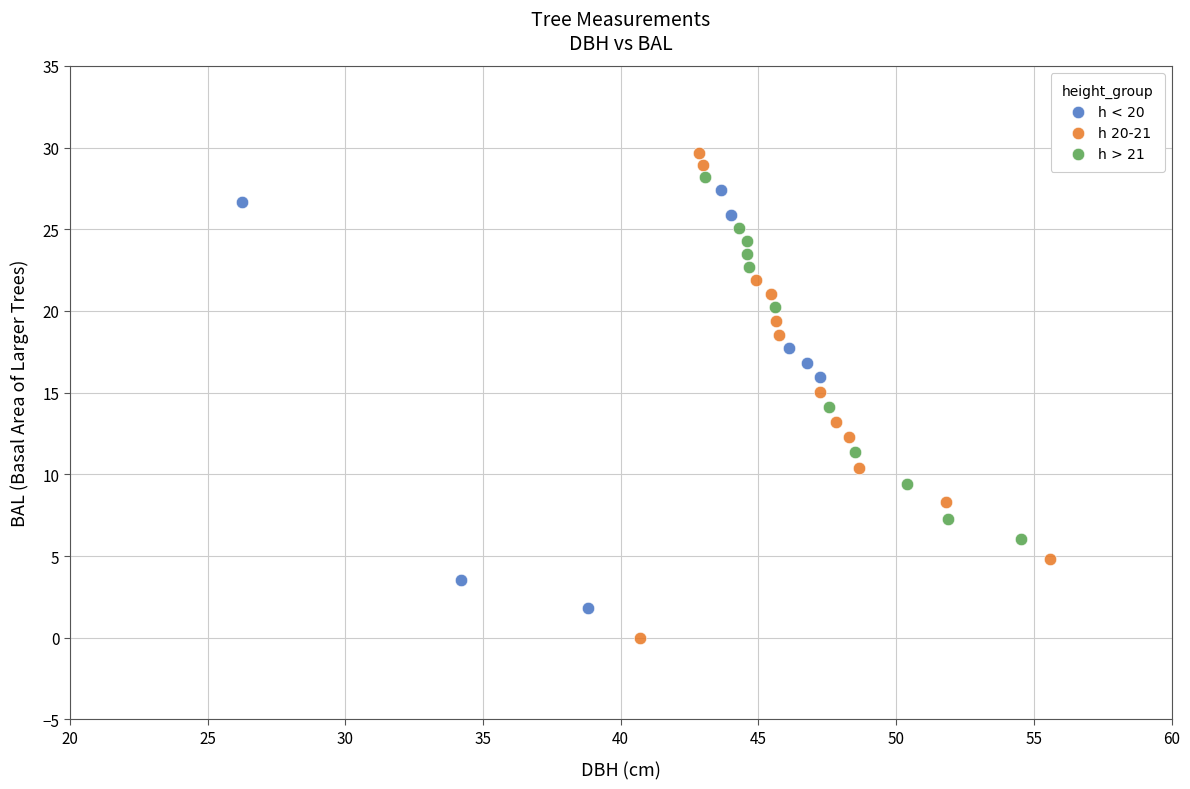

Which series has the widest spread of Y values?

h 20-21